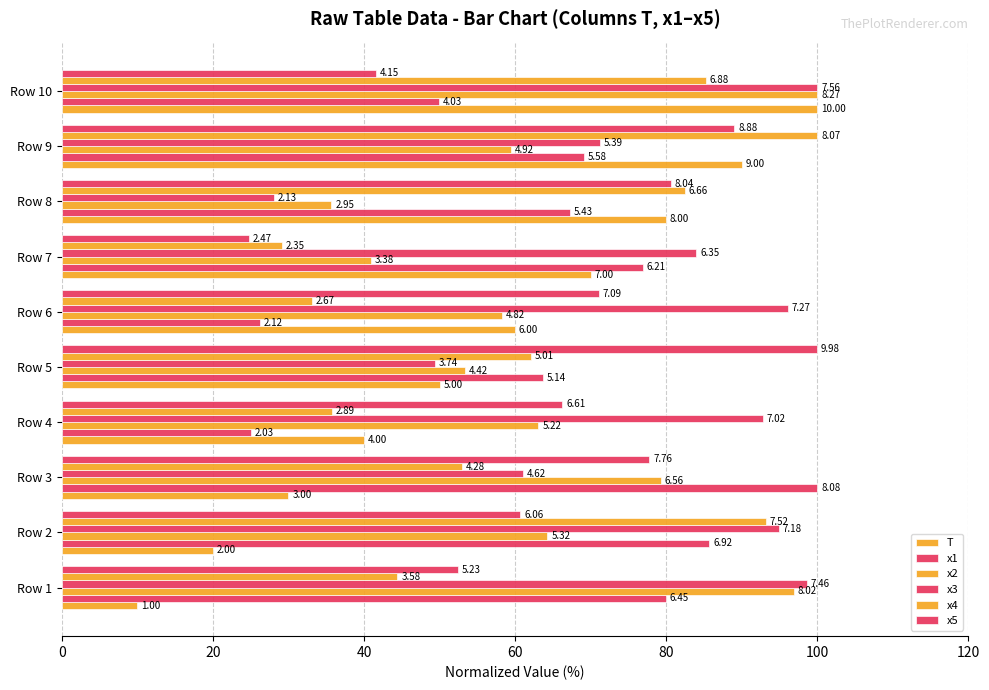

Does the chart contain any negative values?

No